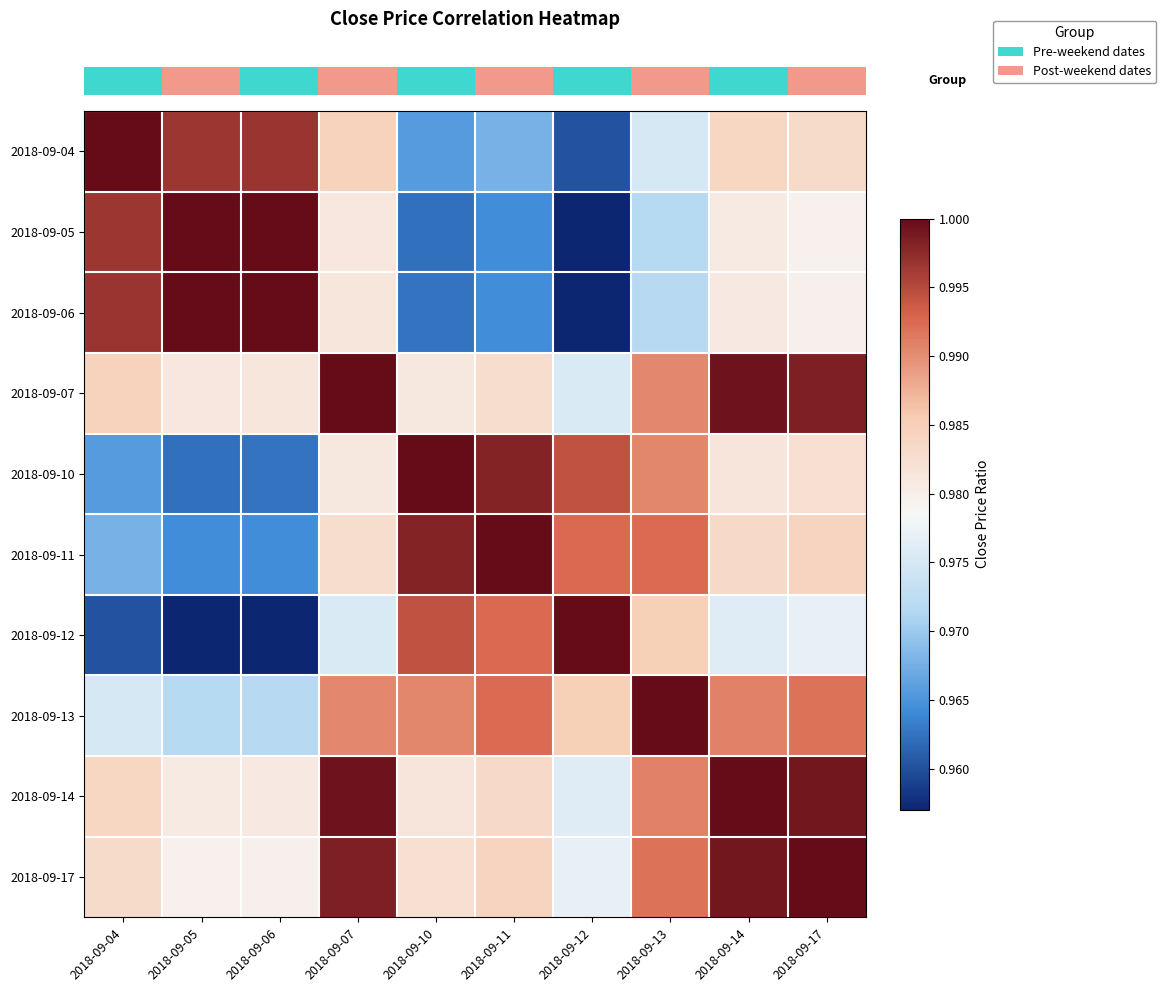

At which category is the sum across all series the highest?

2018-09-14